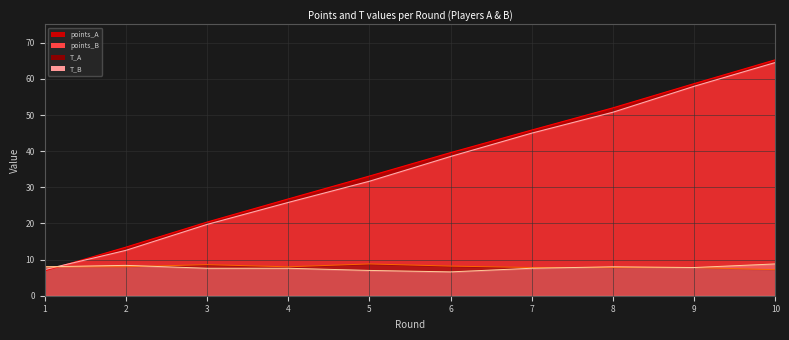

What is the difference between the maximum and second lowest values in the T_A series?

1.0